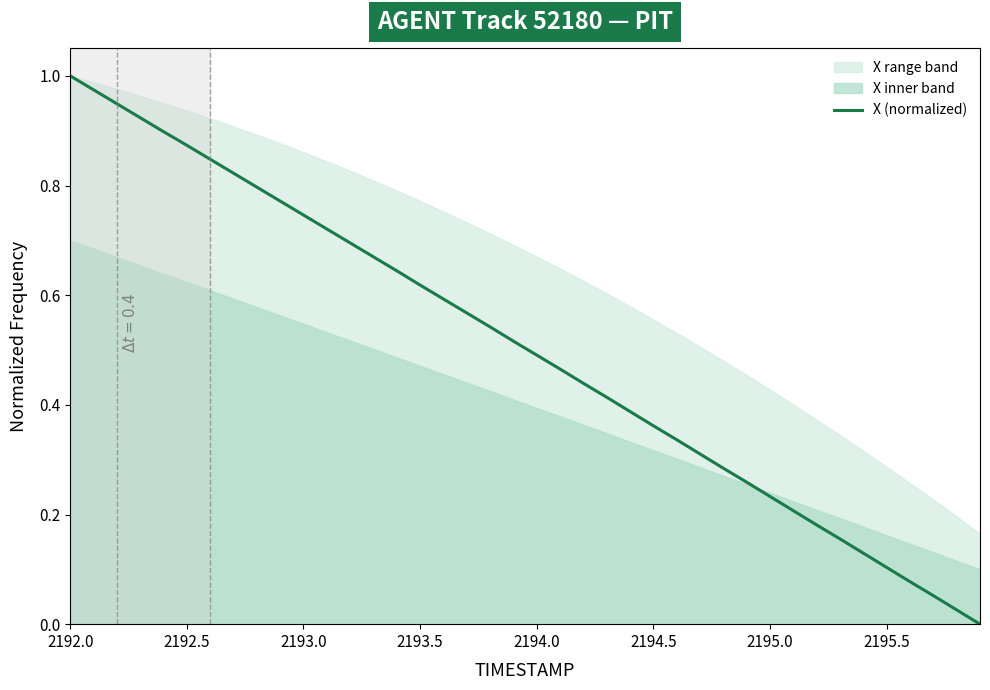

What is the difference between the maximum and minimum values?

1.0